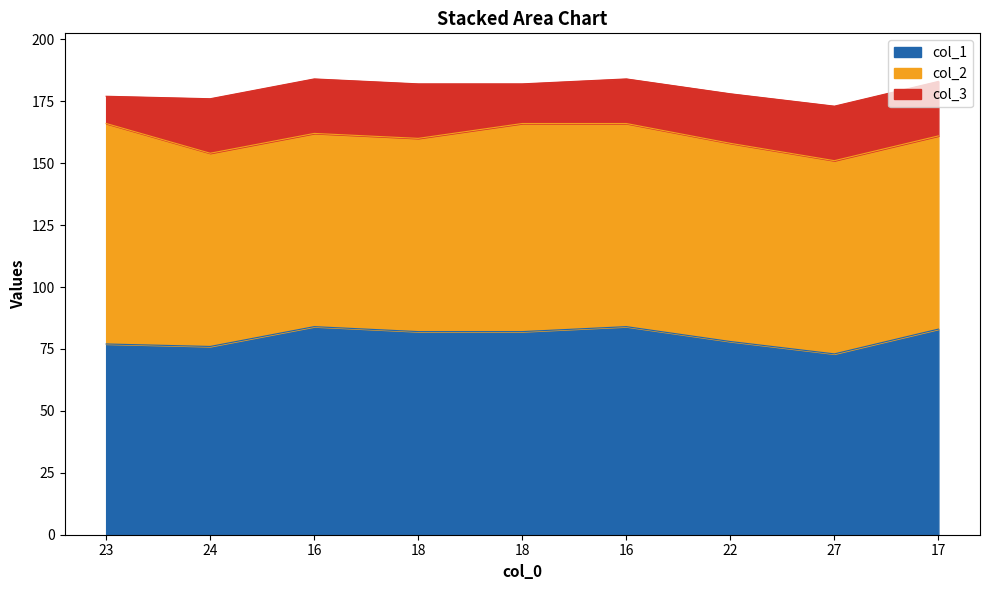

In col_1, how many points are lower than both neighbors (excluding endpoints)?

2